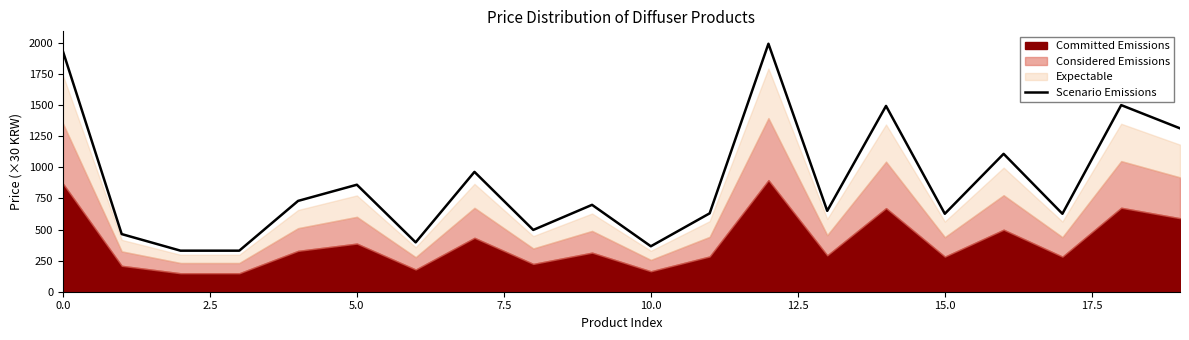

Count the number of categories in the chart.

20